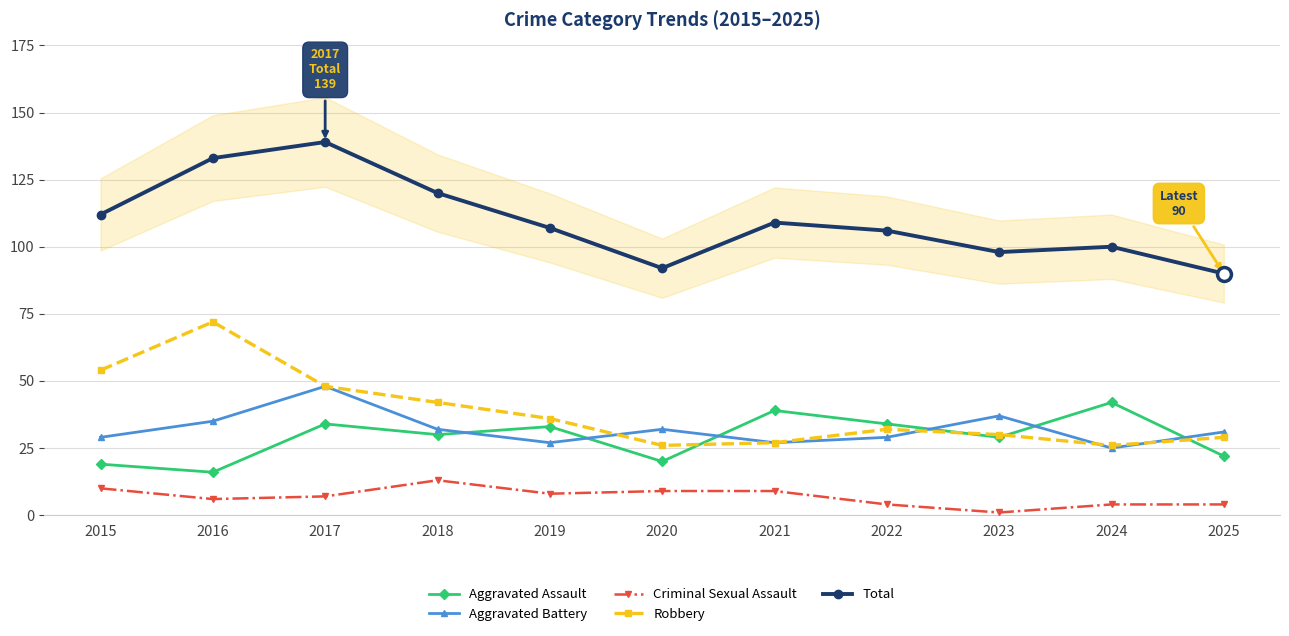

The value of Robbery at 2017 is 28. True or false?

False